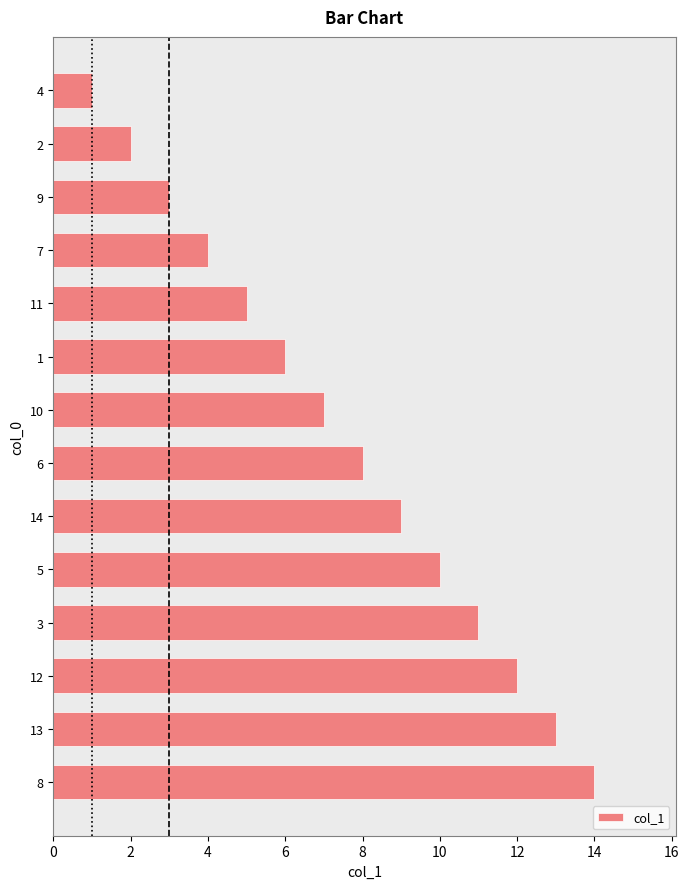

What is the smallest value displayed?

1